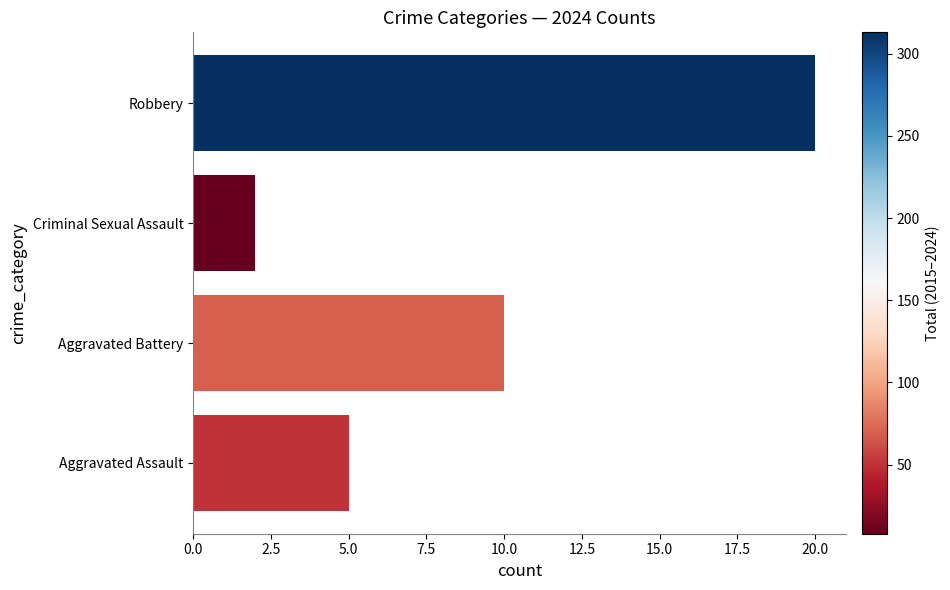

How many data points does each series have?

4